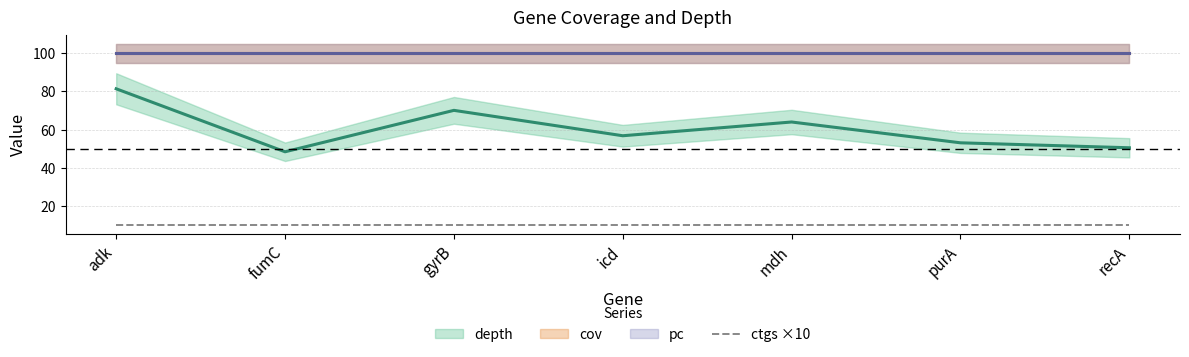

At which label is ctgs ×10 closest to 10?

adk